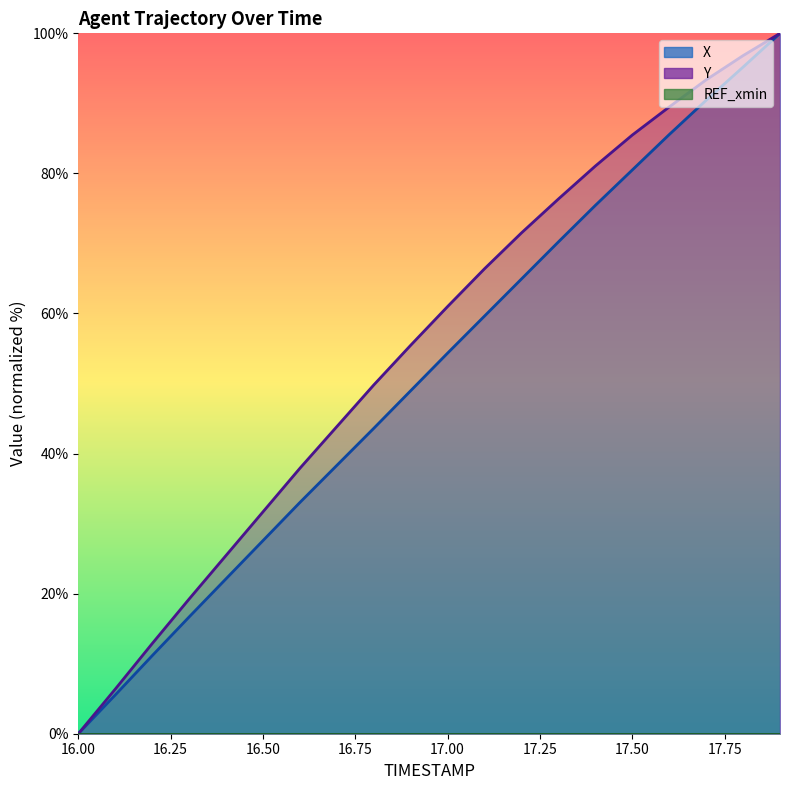

Which series has the largest total across all categories?

Y